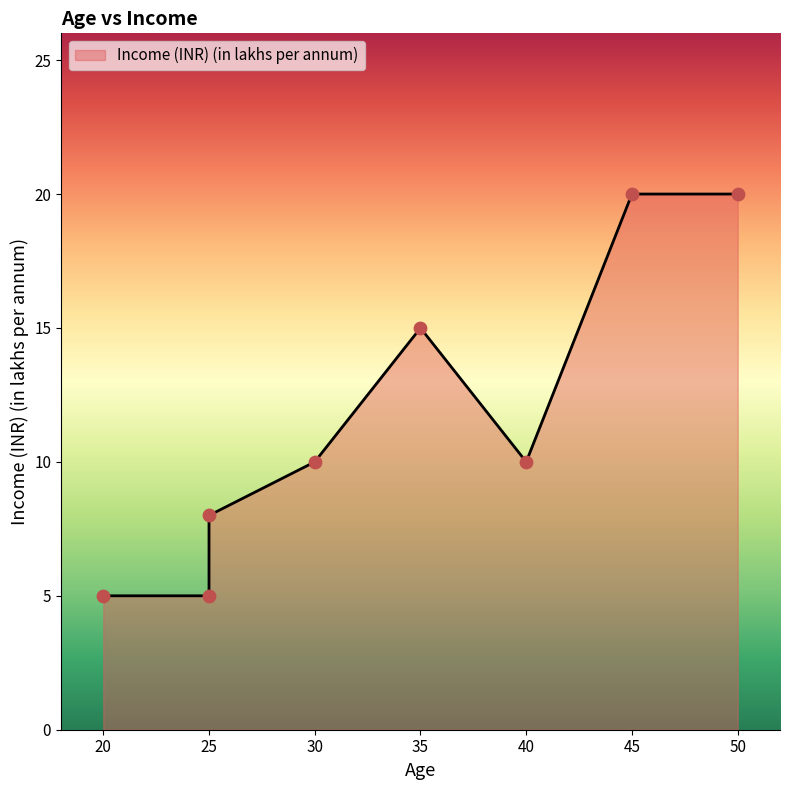

Which has a higher value, 20 or 25?

20